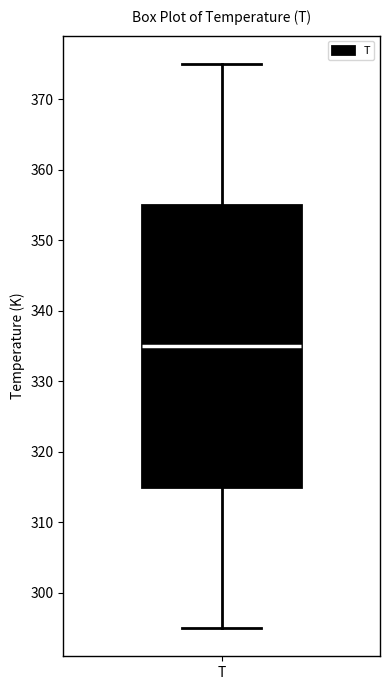

Read this box plot against the y-axis: the position of the median line, the range covered by the box, and the ends of both whiskers. The values are not printed on the chart, so give them approximately, as read against the axis.

median 335, box 315 to 355, whiskers 295 to 375